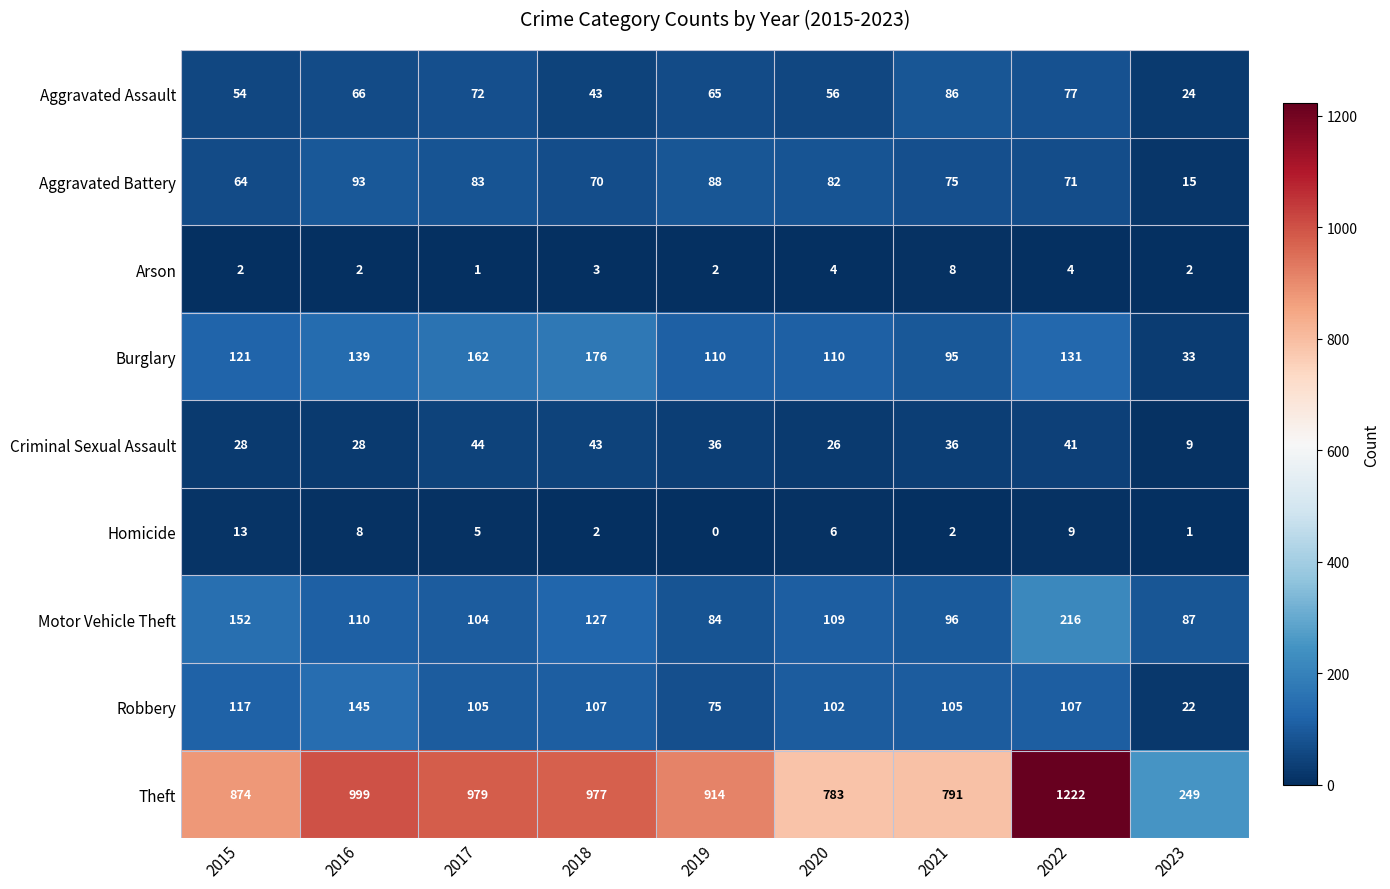

The value of Criminal Sexual Assault at 2021 is 36. True or false?

True